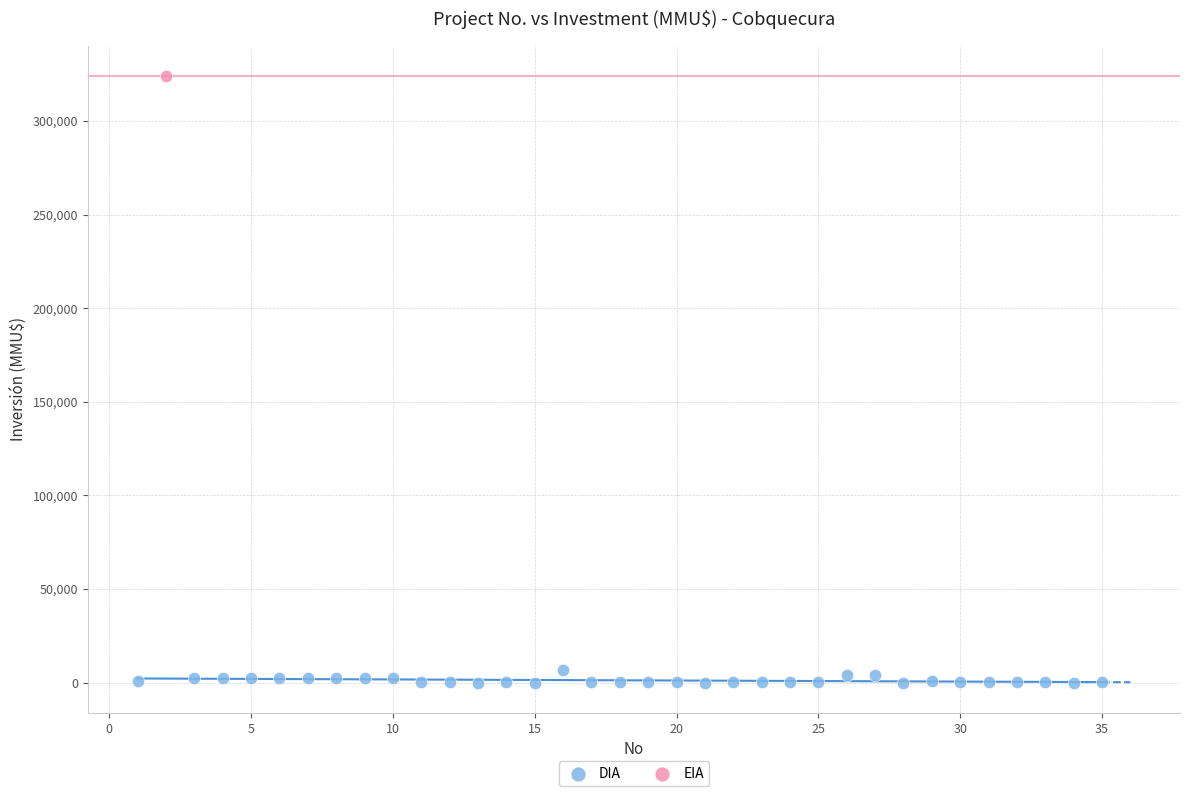

What are all the series names shown in the legend?

DIA, EIA